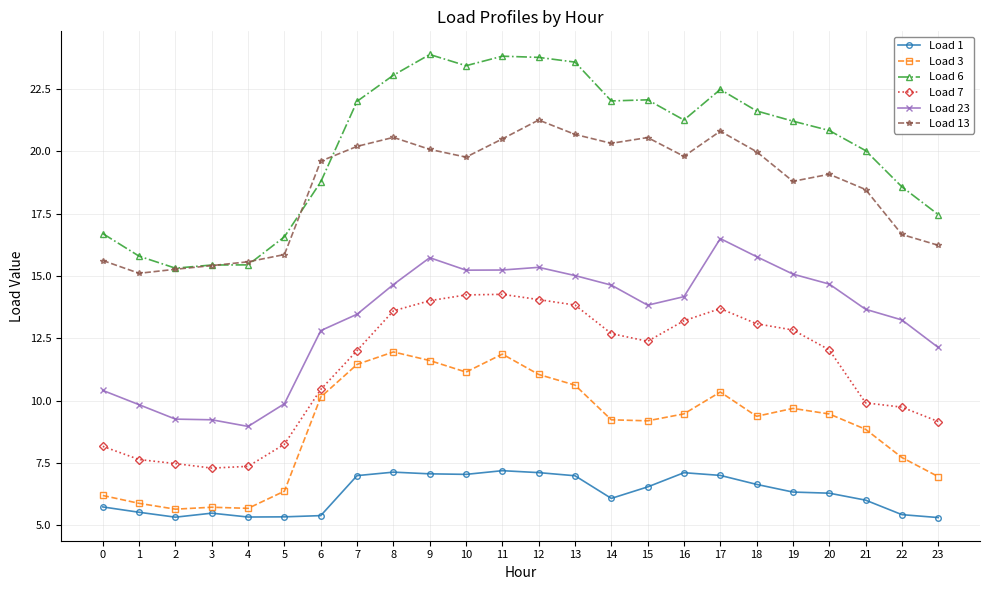

True or false: Load 13 has more than 2 interior local peaks.

True